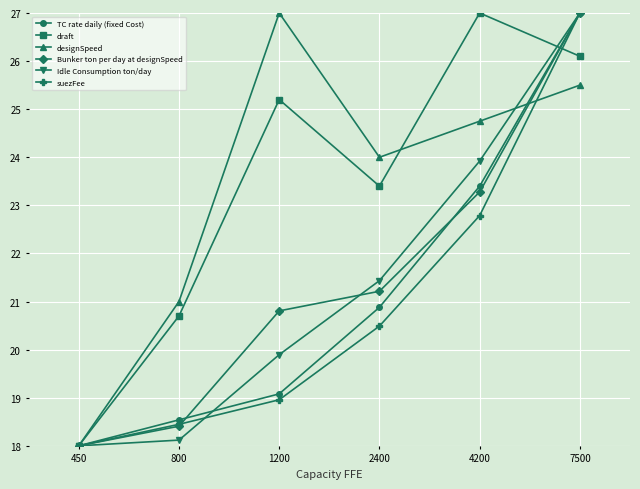

How many lines are shown in the chart?

6